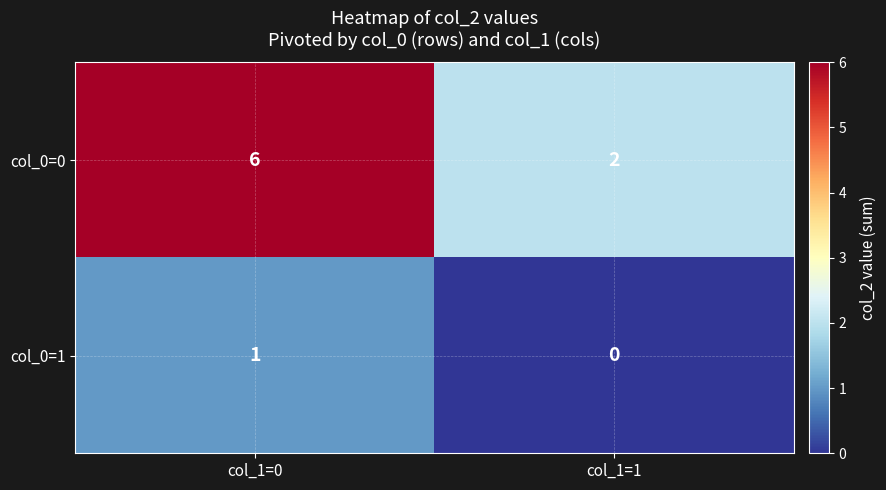

Reading left to right, transcribe all the data shown in this chart.

col_0=0: 6	2
col_0=1: 1	0